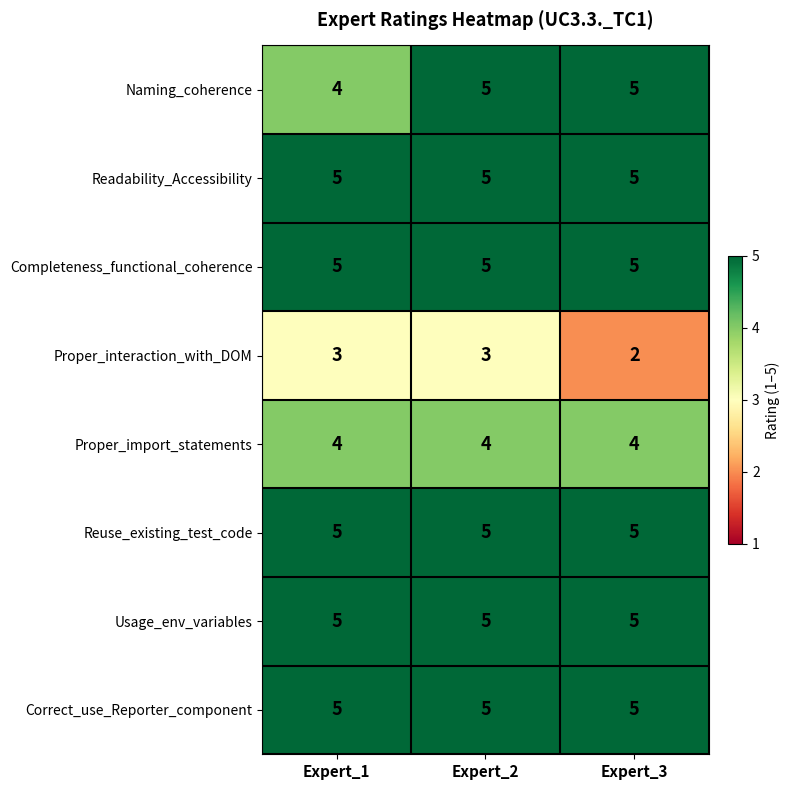

What is the spread (max minus min) of values at Expert_1?

2